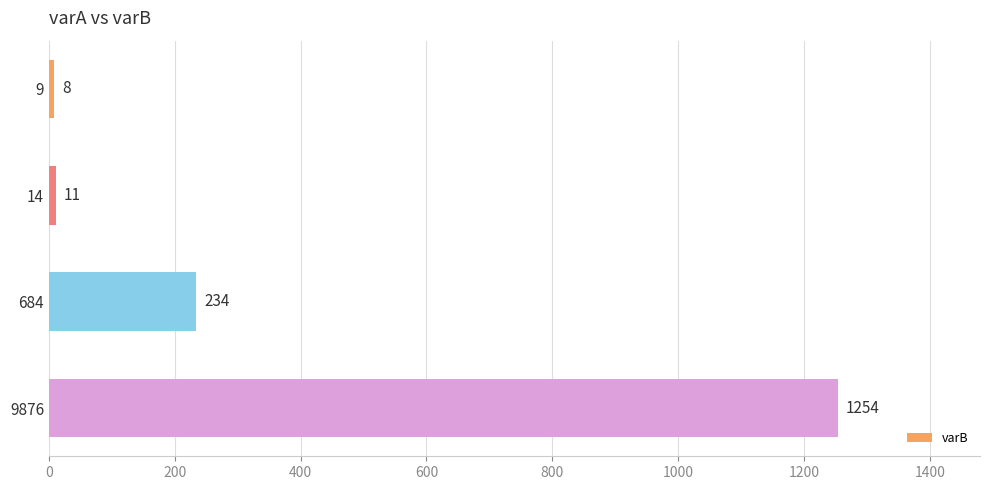

Reading top to bottom, what are all the values shown in this chart?

8	11	234	1254